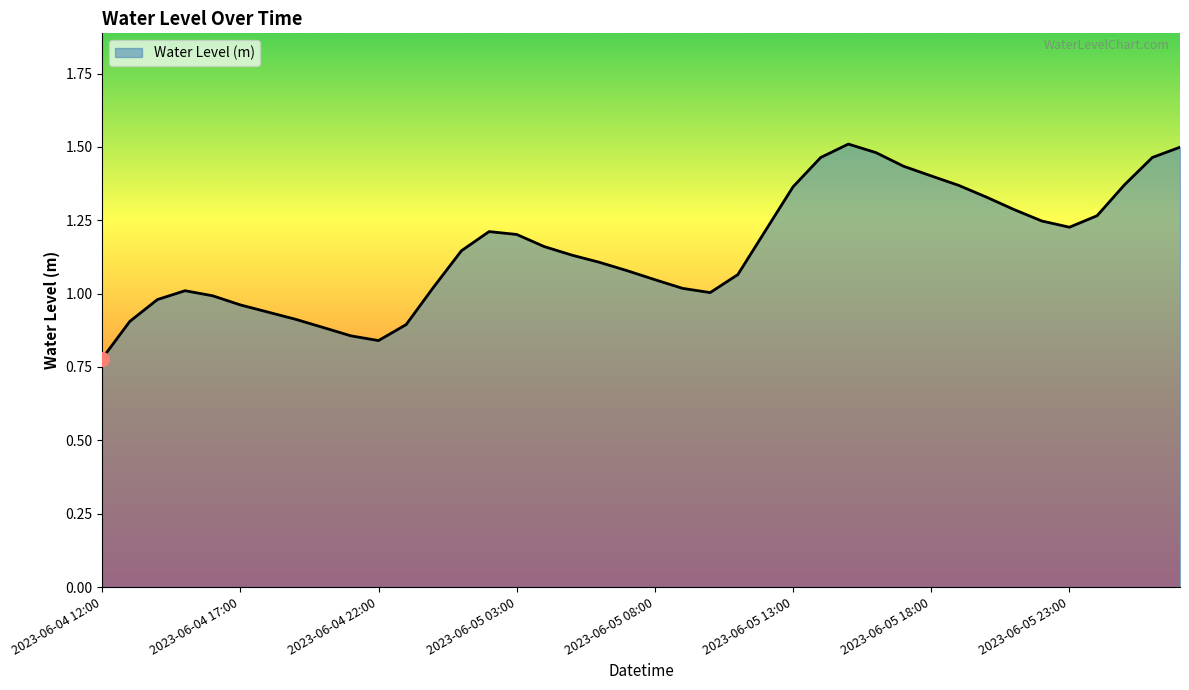

What is the difference between the maximum and minimum values?

0.7